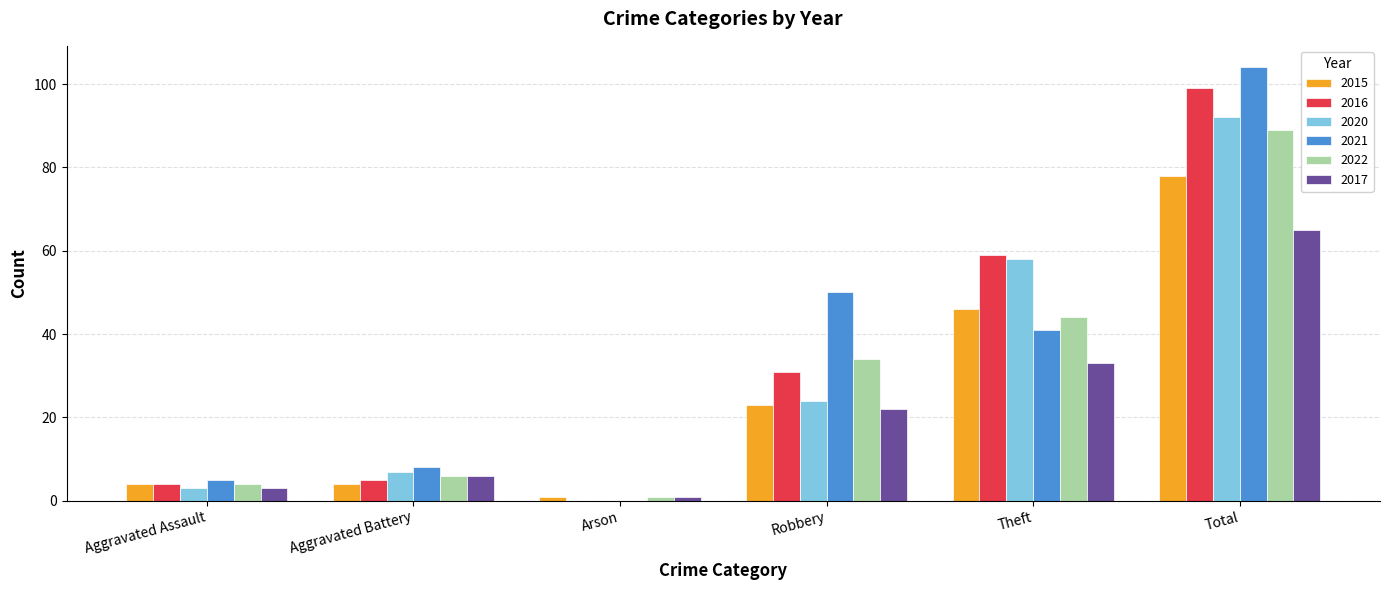

Which series changed the most between Aggravated Battery and Total?

2021